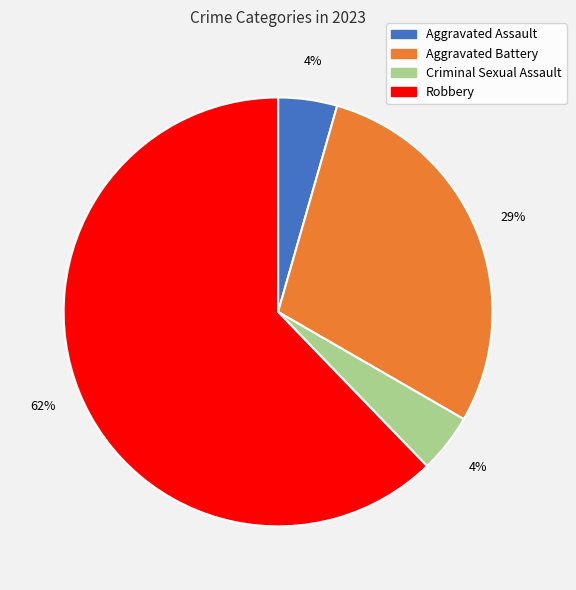

How many slices are in this pie chart?

4